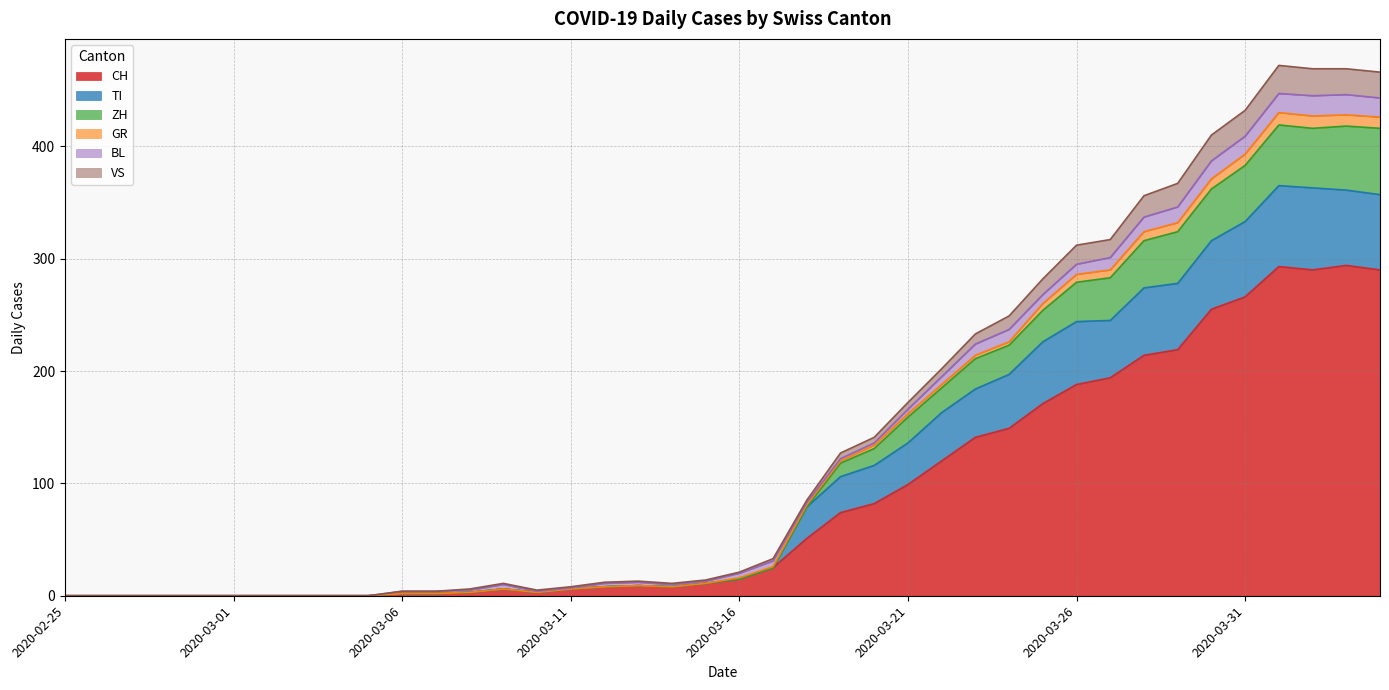

True or false: GR and ZH cross at least once.

False